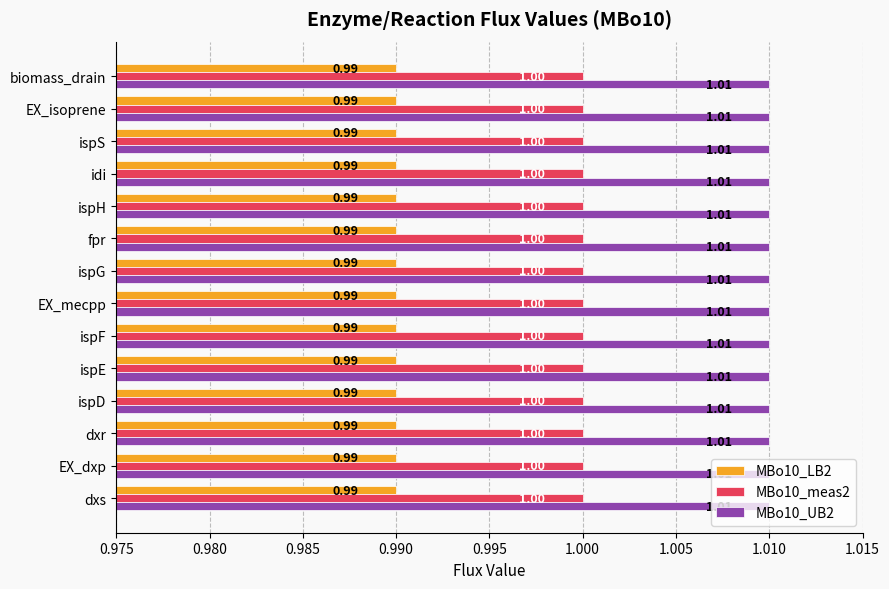

Is the value of MBo10_LB2 at EX_dxp greater than the value of MBo10_meas2 at EX_dxp?

No